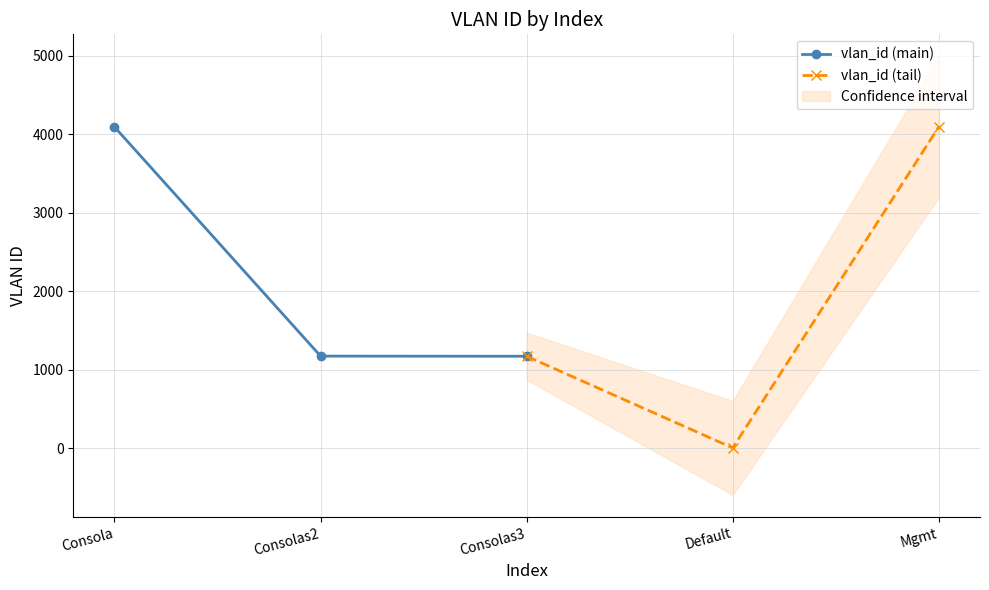

True or false: vlan_id (tail) has a value of 1851 at Consolas3.

False